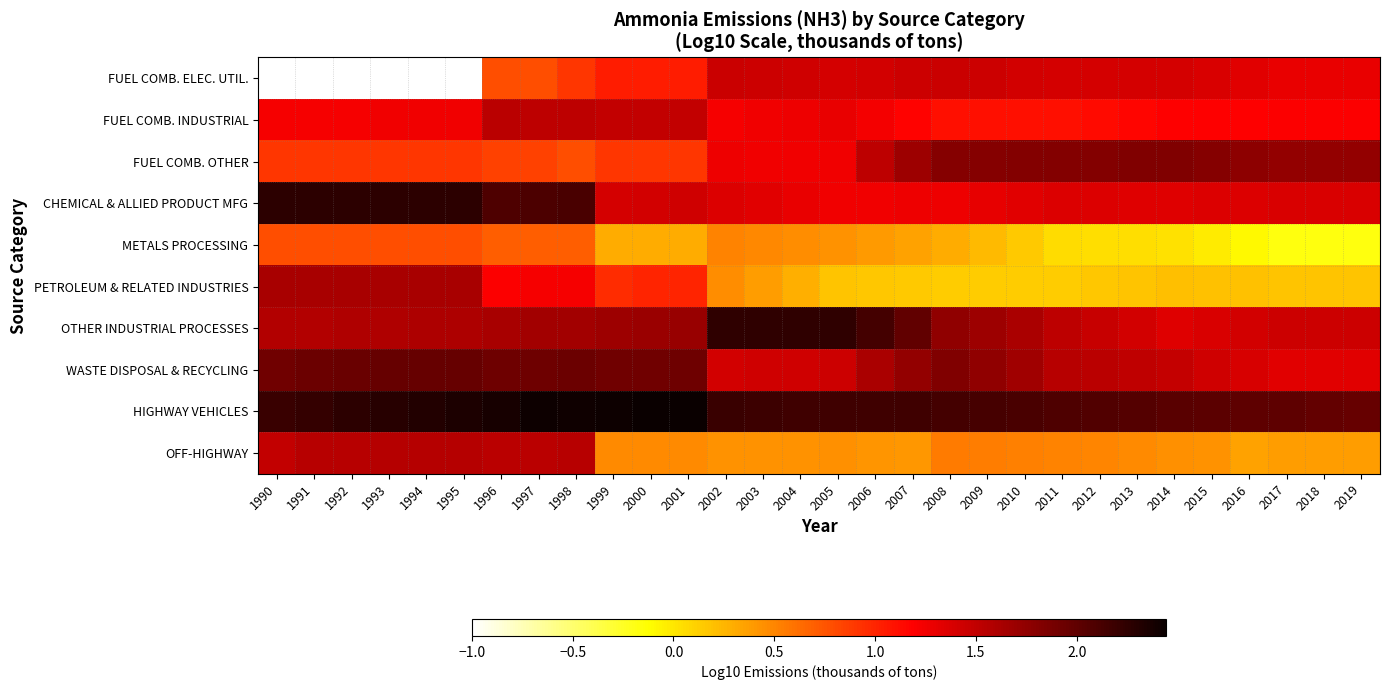

What is the difference between the highest and lowest values at 2011?

2.0